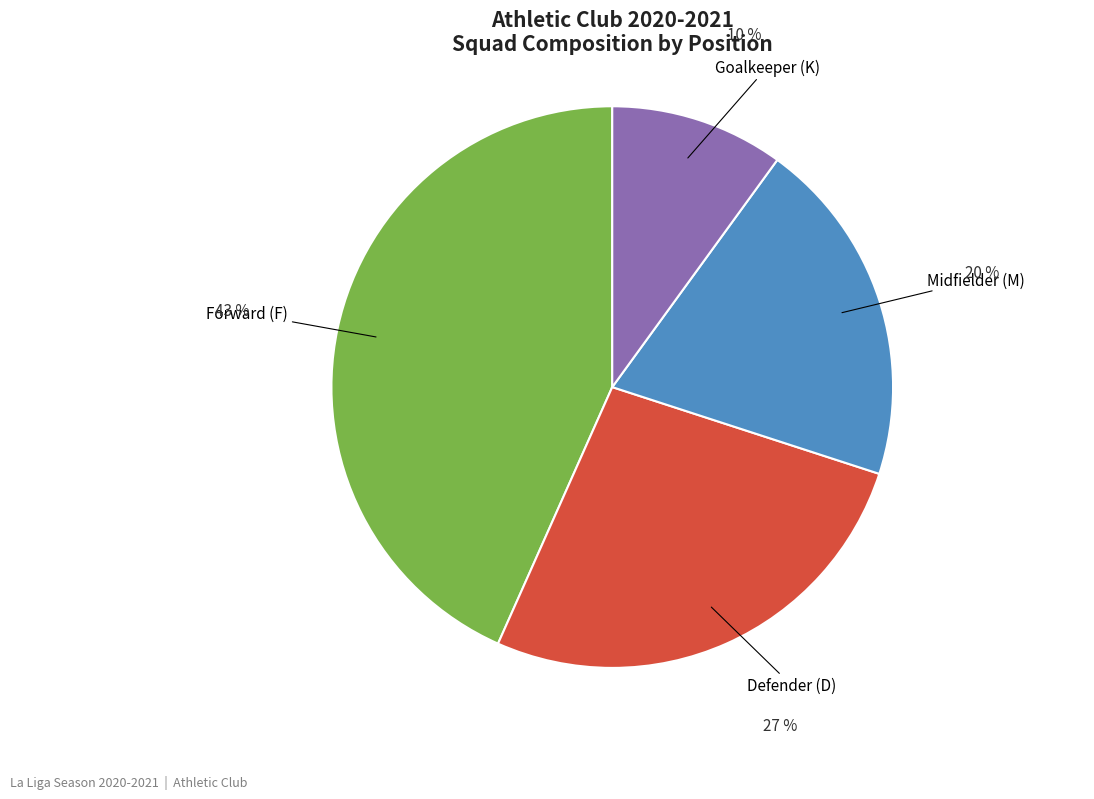

To the nearest percent, what is the difference between the largest and smallest slice percentages?

33%